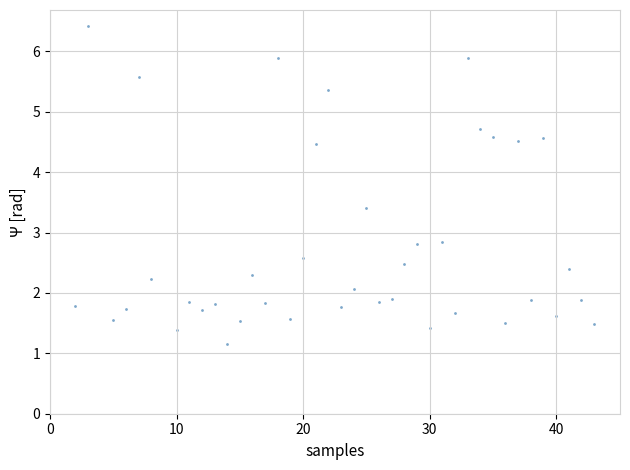

What is the range of X values (max minus min)?

41.0